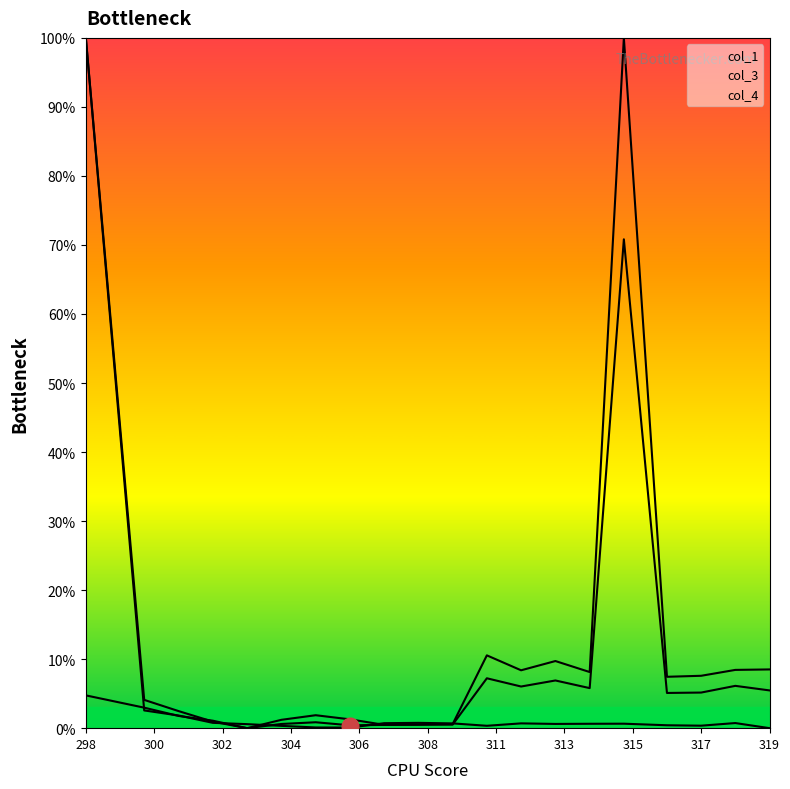

At which category is the sum across all series the highest?

298